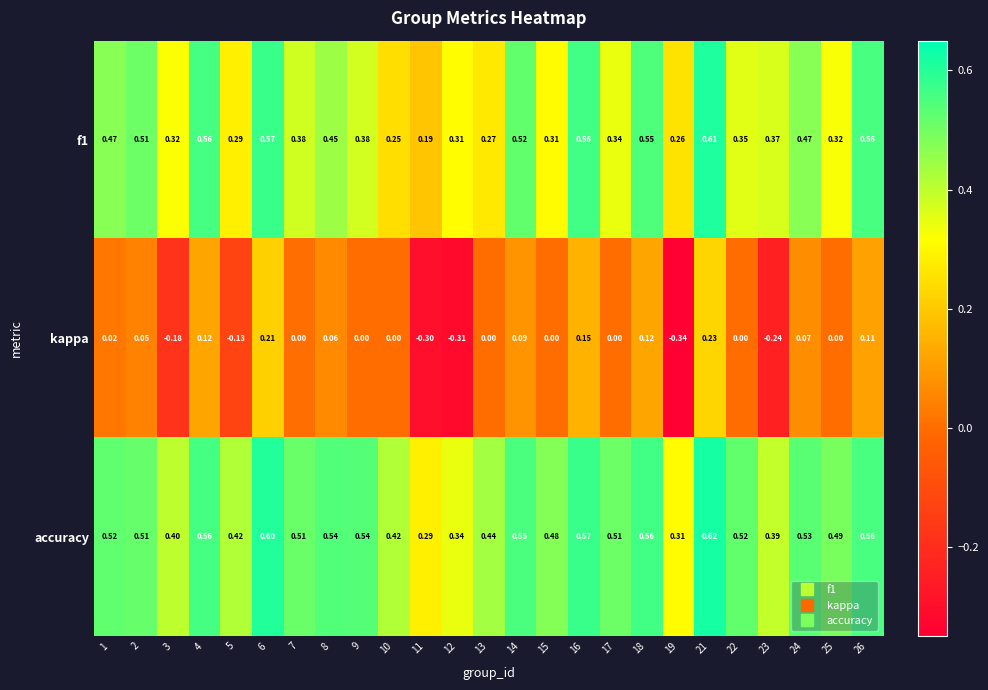

How many distinct data groups are displayed?

3